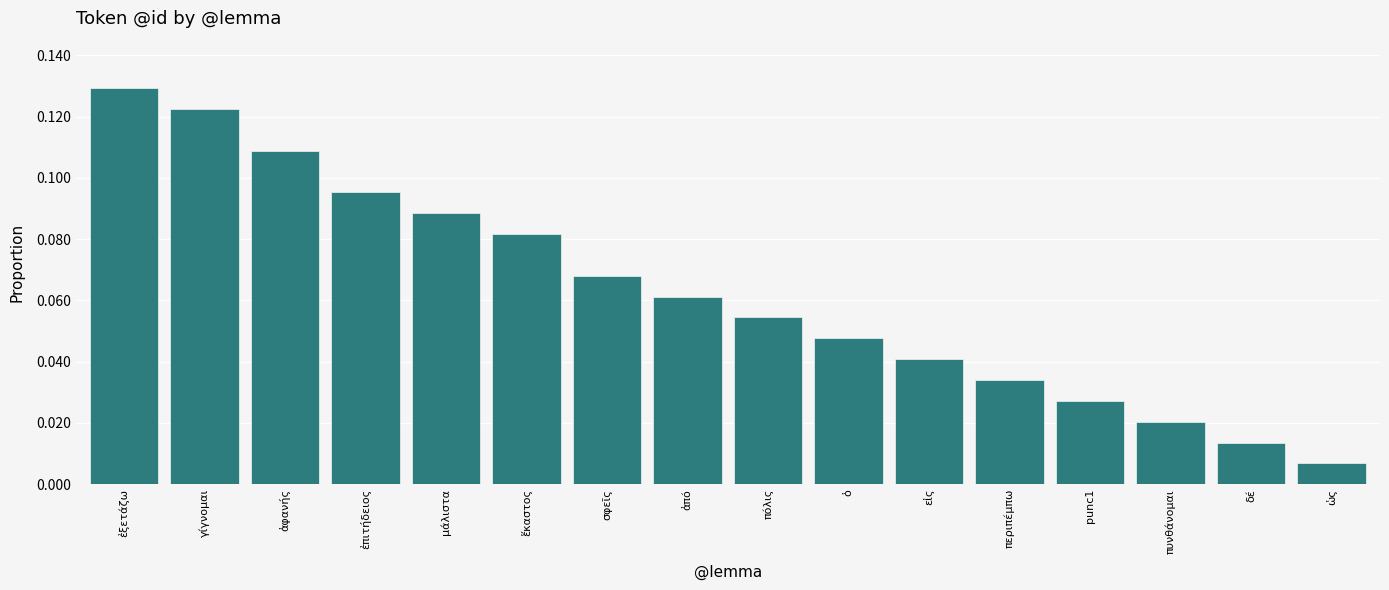

Count the number of data series in this chart.

1